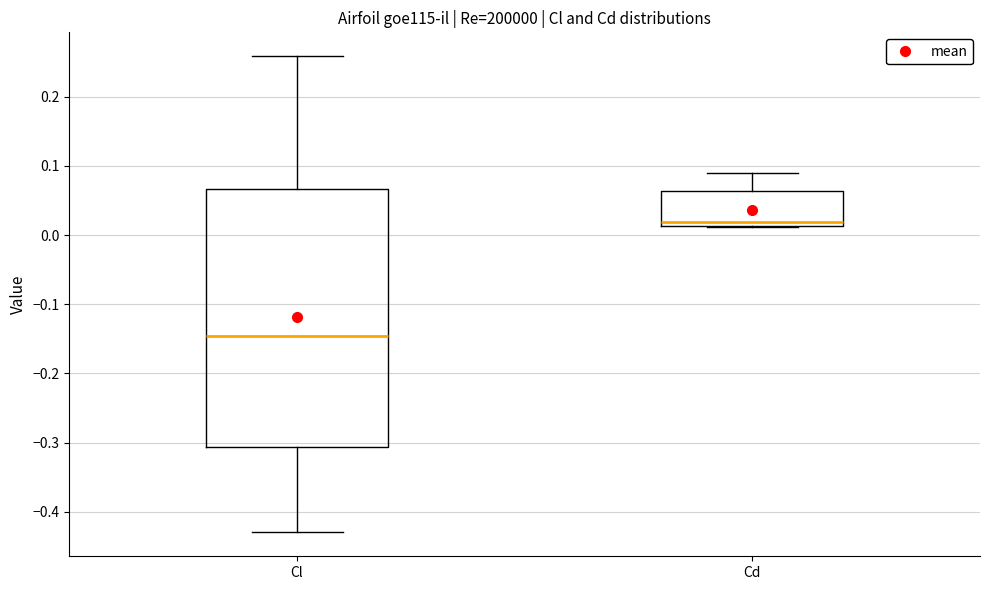

Which box's median line is the lowest?

Cl